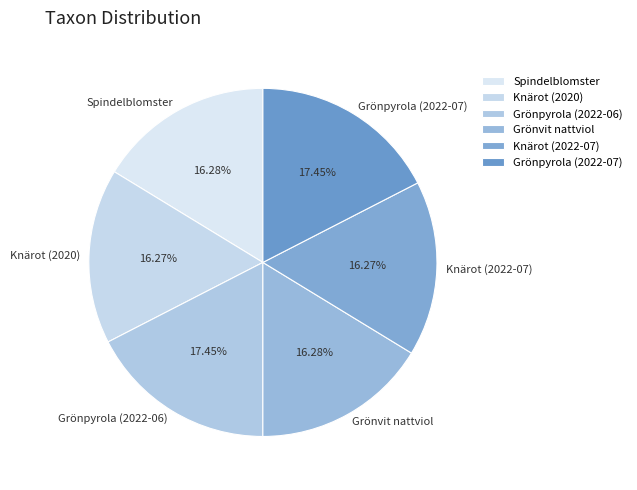

True or false: Spindelblomster accounts for 16% of the total.

True